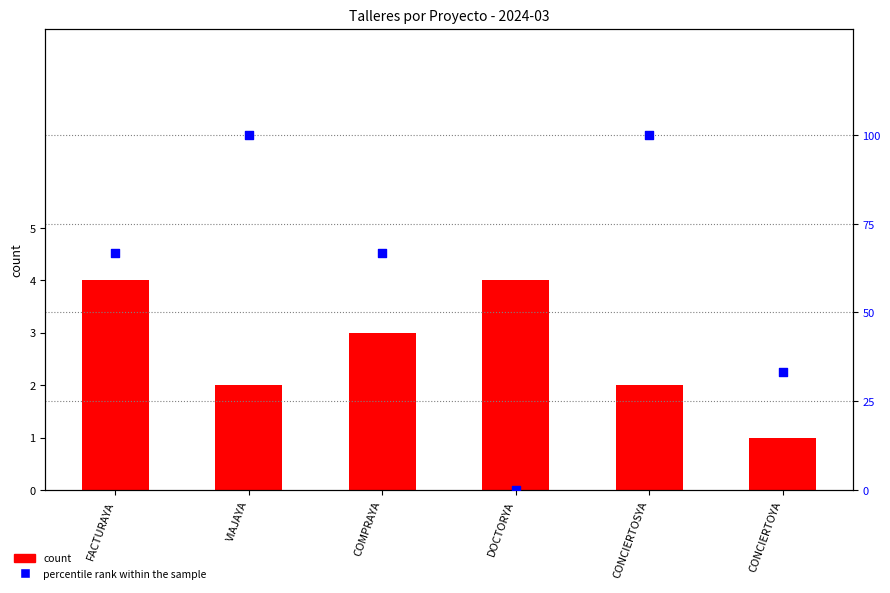

Is the value of percentile rank within the sample at DOCTORYA greater than the value of count at COMPRAYA?

No